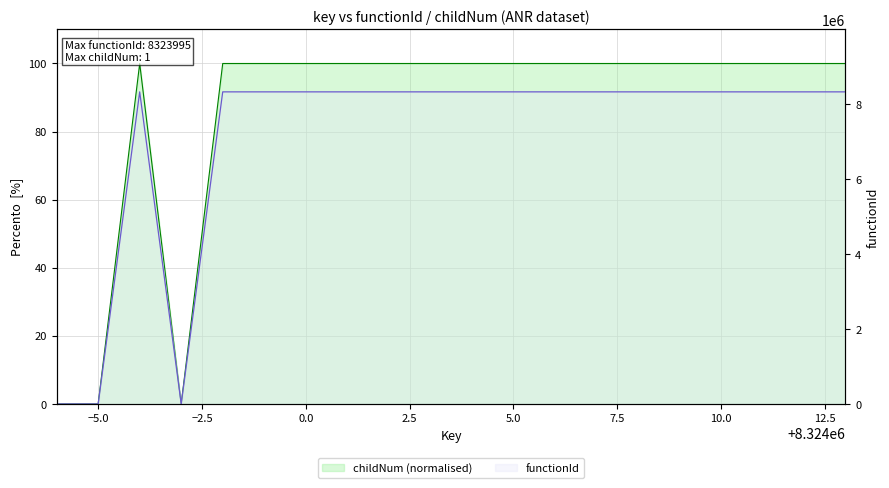

Approximately how many times larger is the value at 8324008 compared to 8324012?

1.0